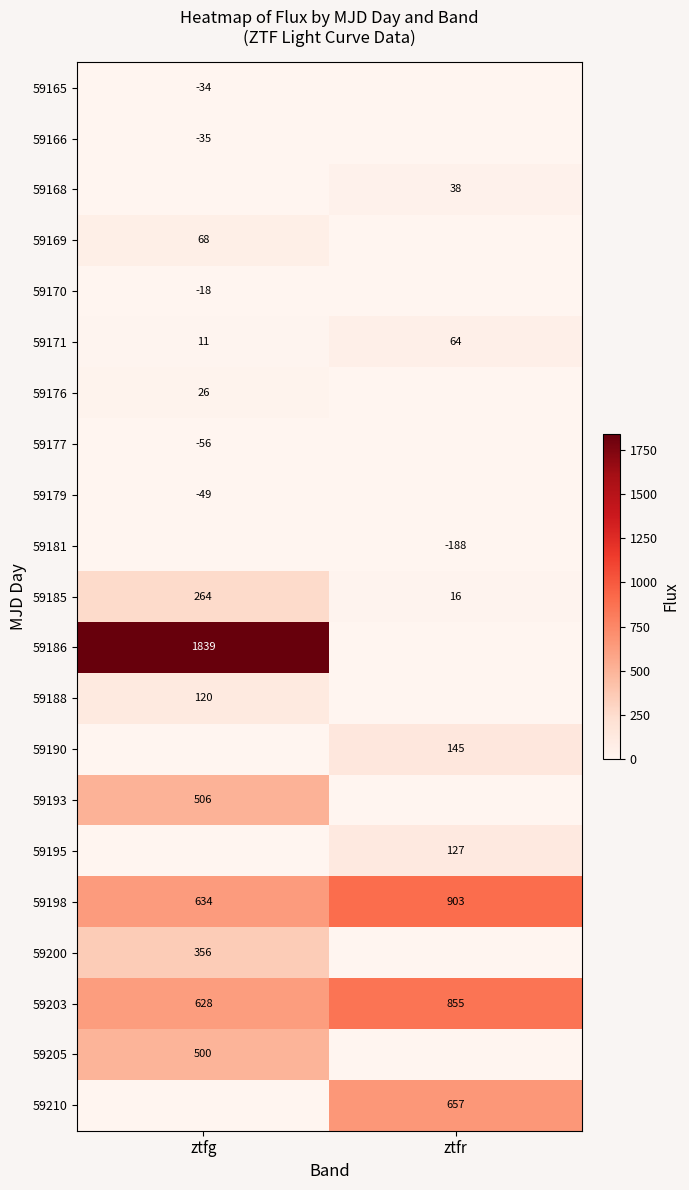

Is the value of 59186 at ztfg greater than the value of 59168 at ztfr?

Yes